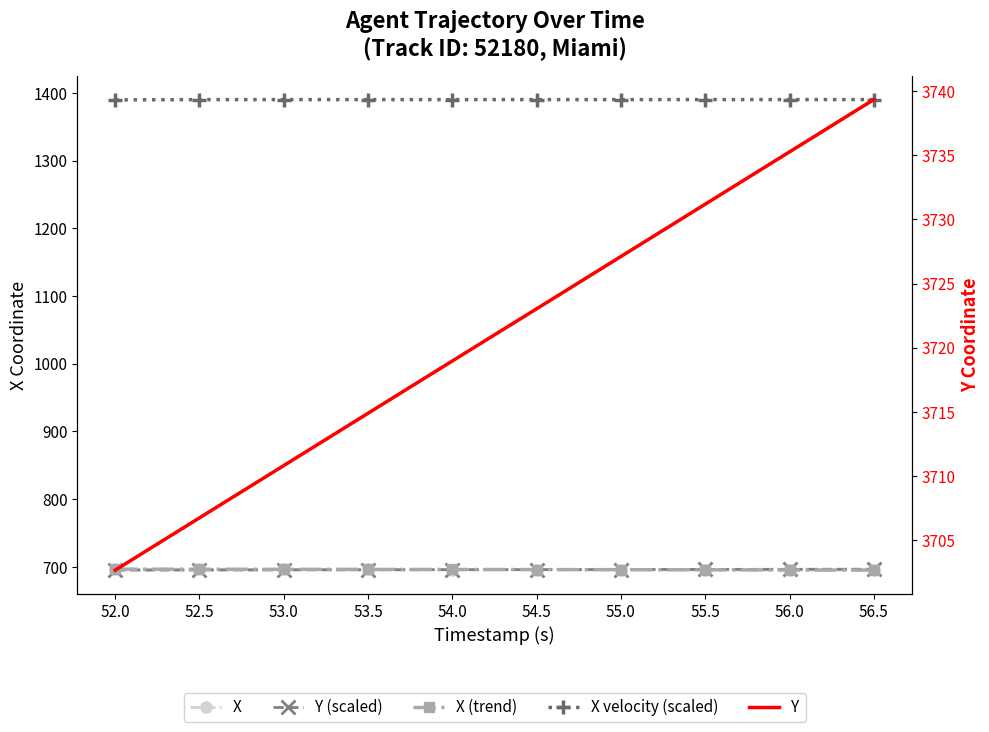

True or false: X velocity (scaled) and Y cross at least once.

False